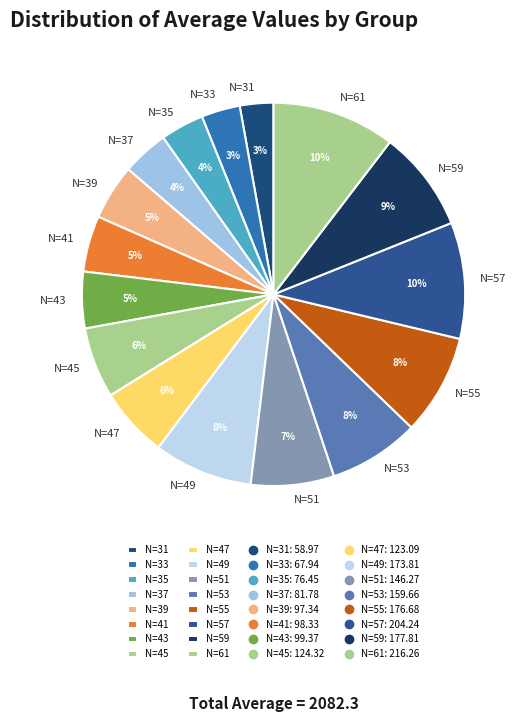

Is it true that N=45 is 6% of the pie?

True